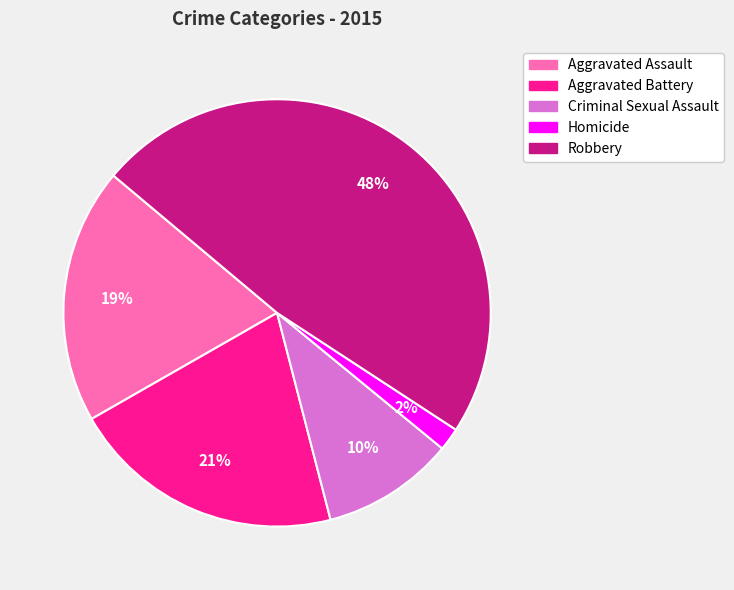

How many slices are in this pie chart?

5